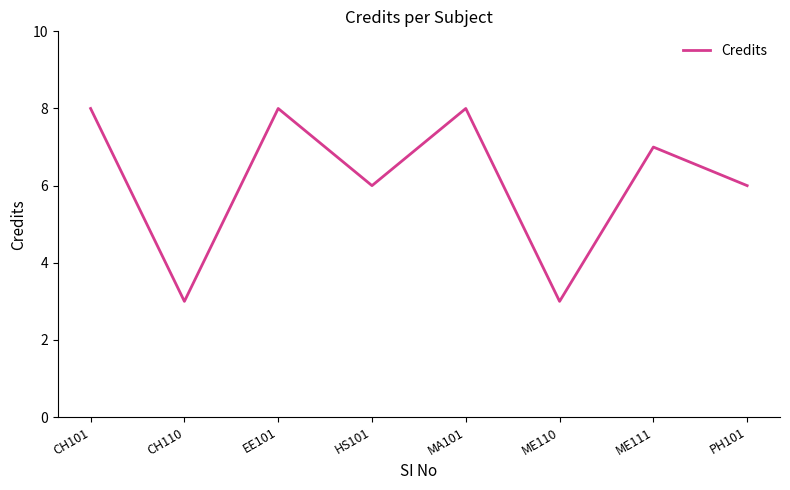

What is the difference between the values at CH101 and PH101?

2